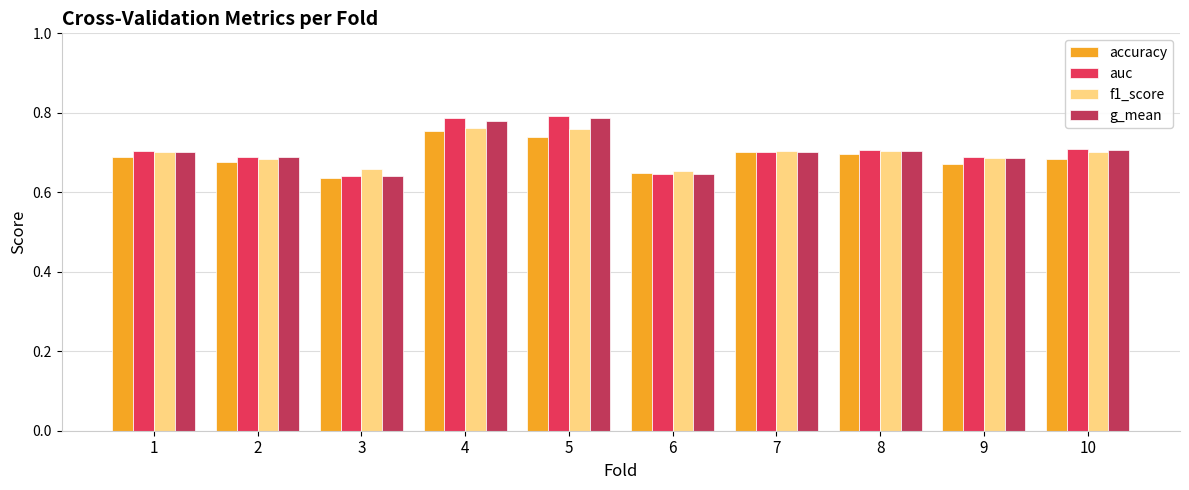

What are all the series names shown in the legend?

accuracy, auc, f1_score, g_mean